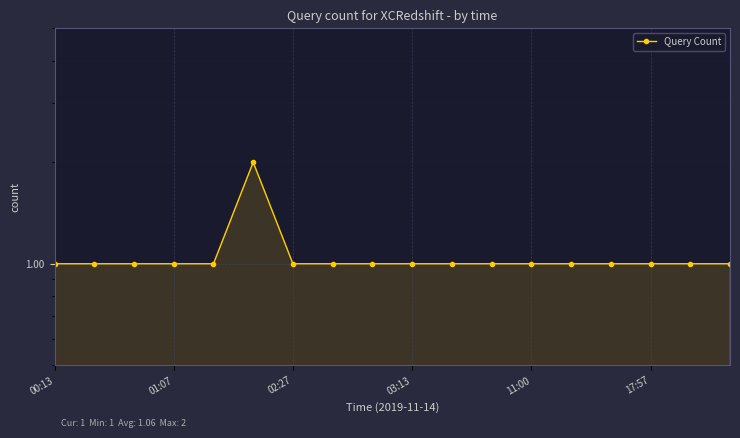

What is the label of the 8th point from the right?

10